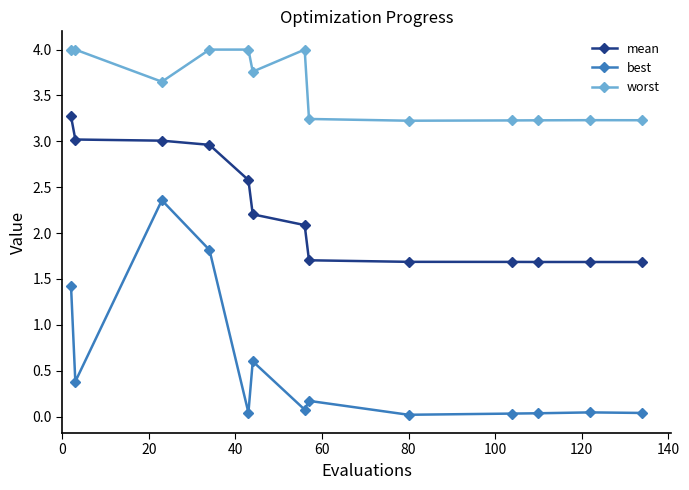

What are all the series names shown in the legend?

mean, best, worst